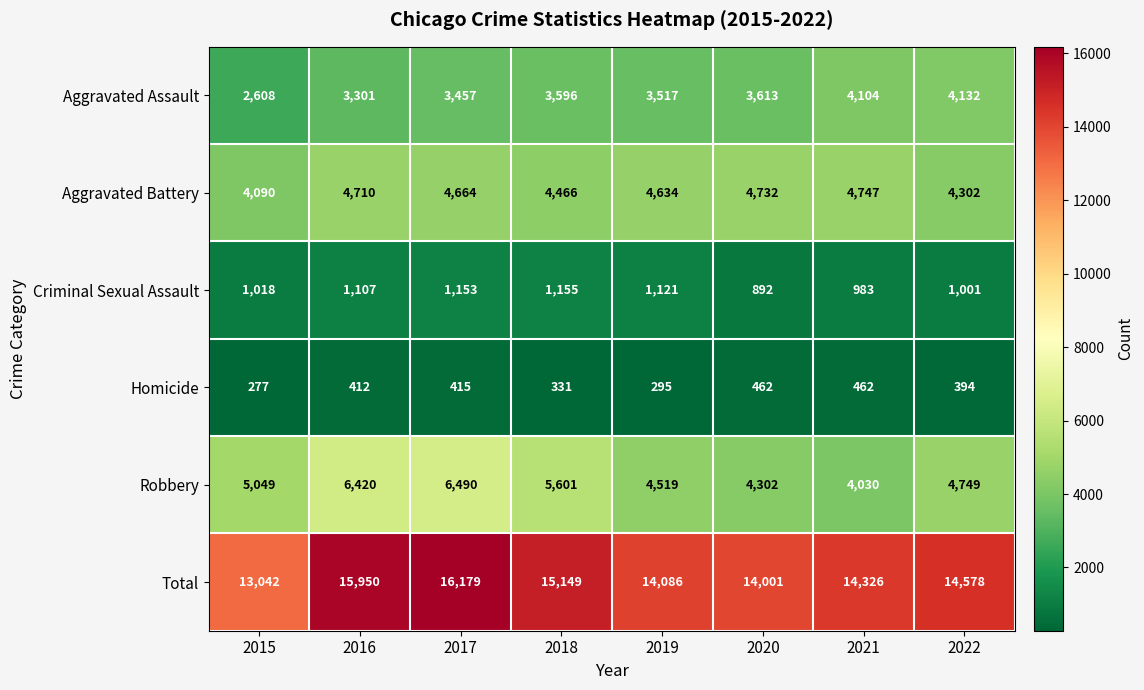

At 2021, list the series in order from smallest to largest.

Homicide, Criminal Sexual Assault, Robbery, Aggravated Assault, Aggravated Battery, Total